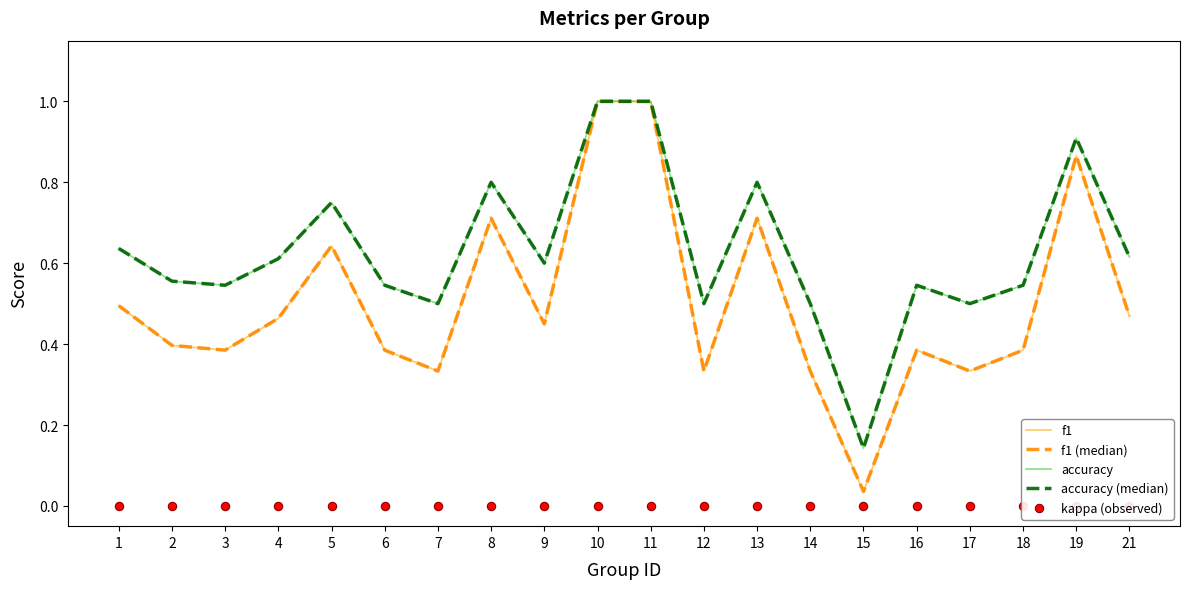

Which has a higher value, 12 or 14?

12